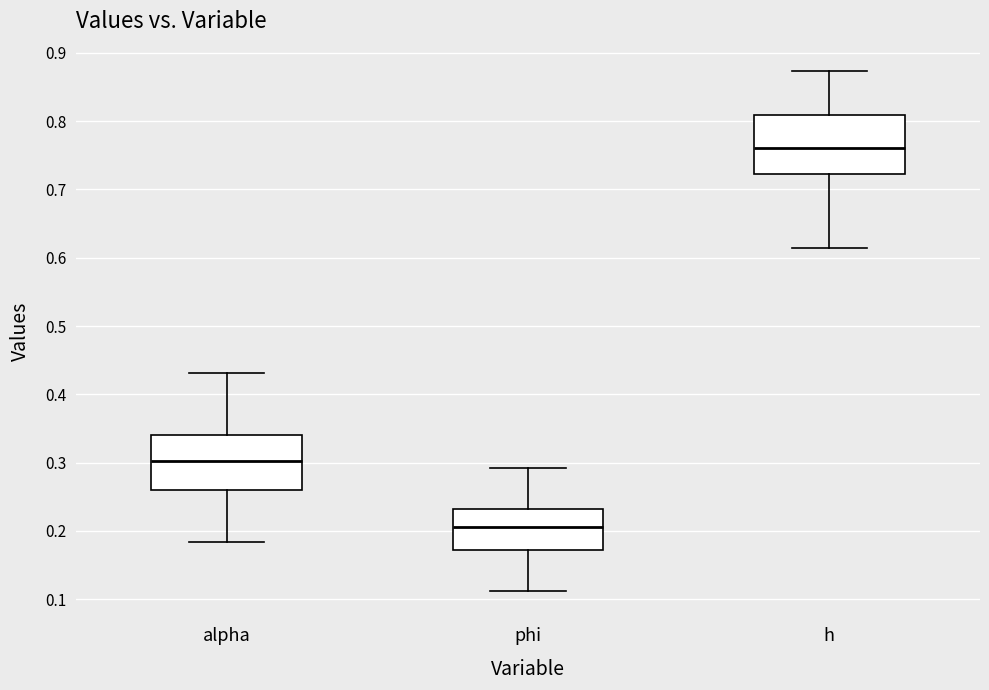

Reading left to right, transcribe this box plot: for each box, give where its median line is, the range the box spans, and where its two whiskers end, as read against the y-axis. The values are not printed on the chart, so give them approximately, as read against the axis.

alpha: median 0.30, box 0.26 to 0.34, whiskers 0.18 to 0.43
phi: median 0.21, box 0.17 to 0.23, whiskers 0.11 to 0.29
h: median 0.76, box 0.72 to 0.81, whiskers 0.61 to 0.87